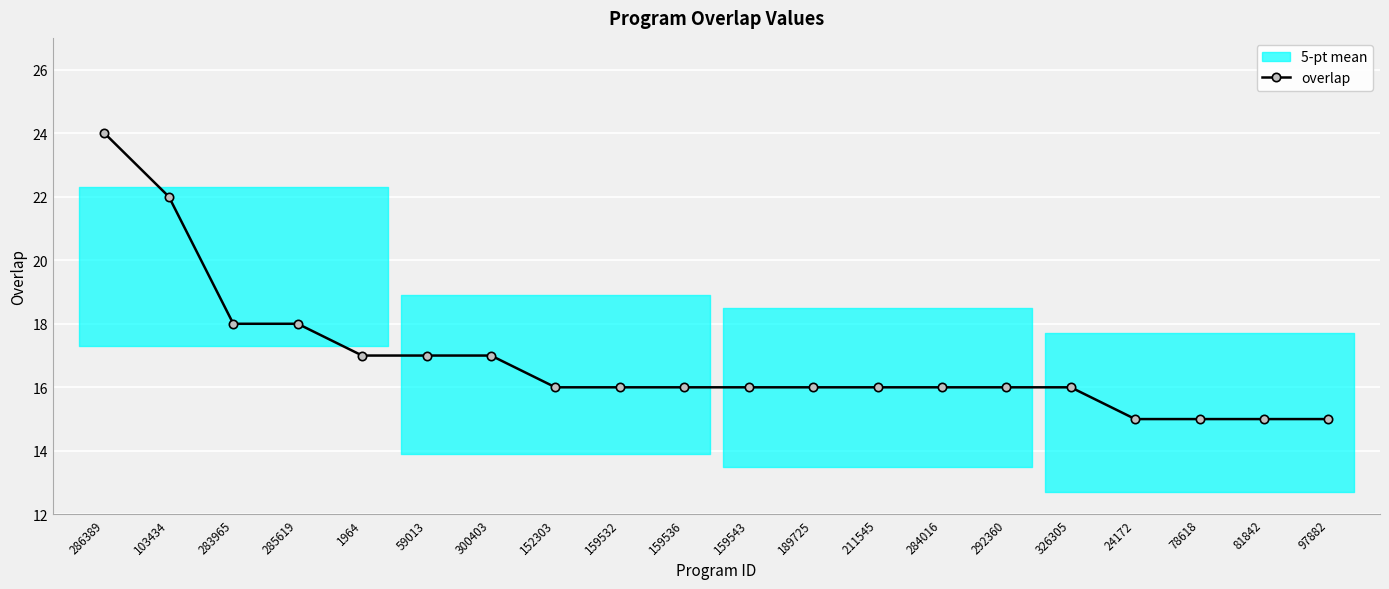

List the labels in order of value, largest first.

286389, 103434, 283965, 285619, 1964, 59013, 300403, 152303, 159532, 159536, 159543, 189725, 211545, 284016, 292360, 326305, 24172, 78618, 81842, 97882